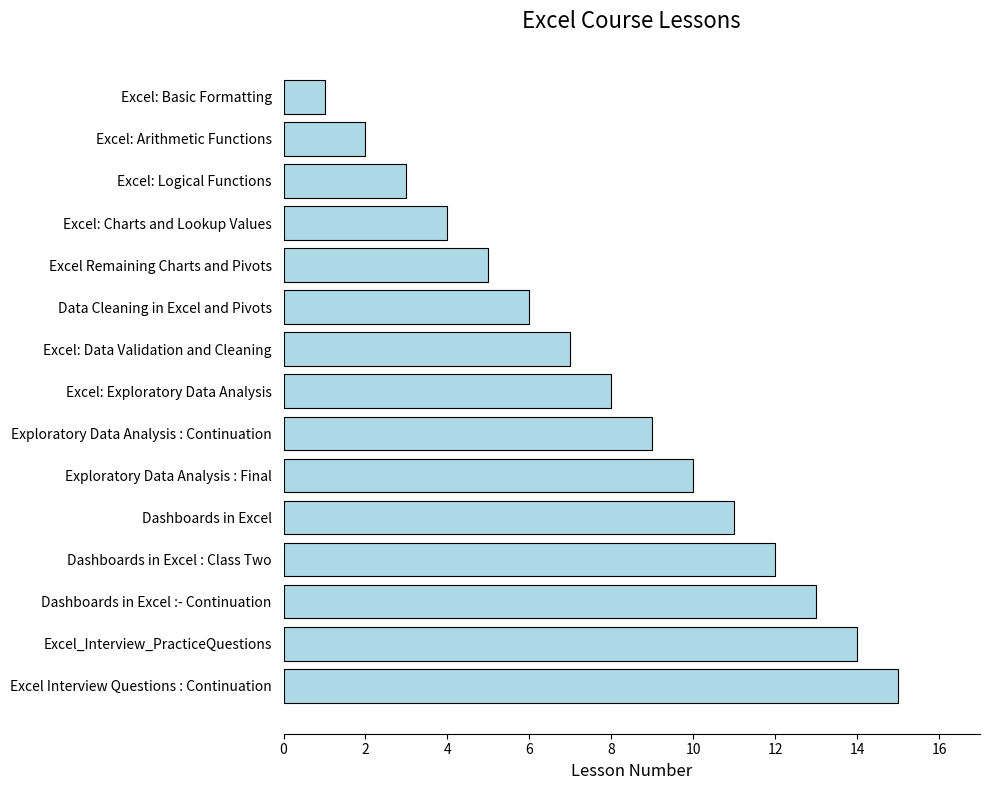

Count the number of data series in this chart.

1